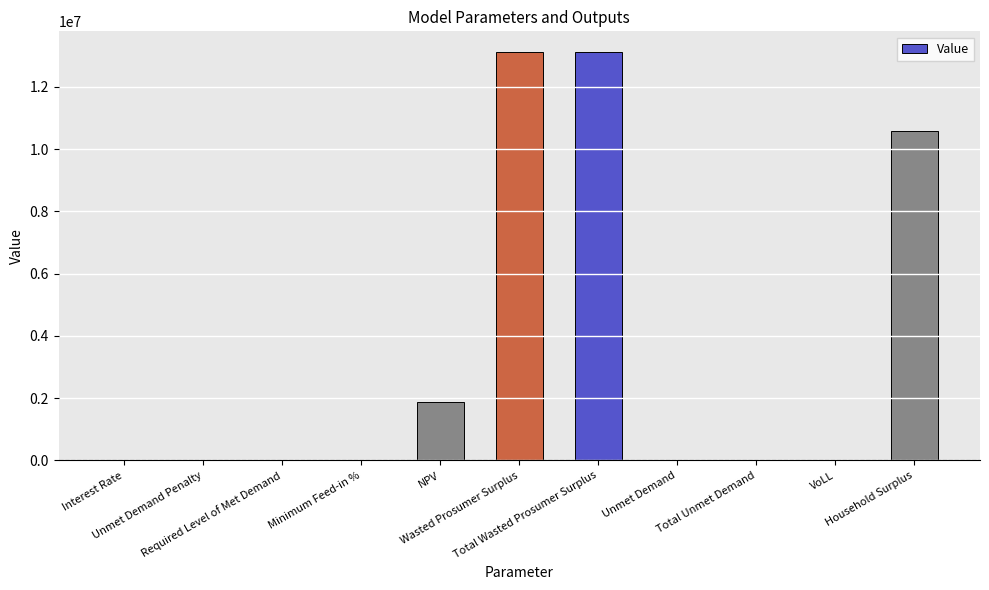

What is the maximum value shown in the chart?

13130464.1